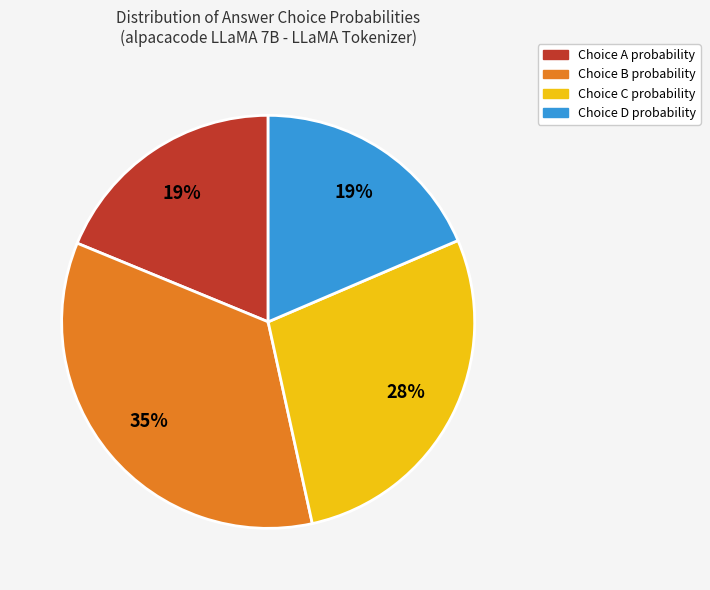

To the nearest percent, what is the average slice percentage?

25%